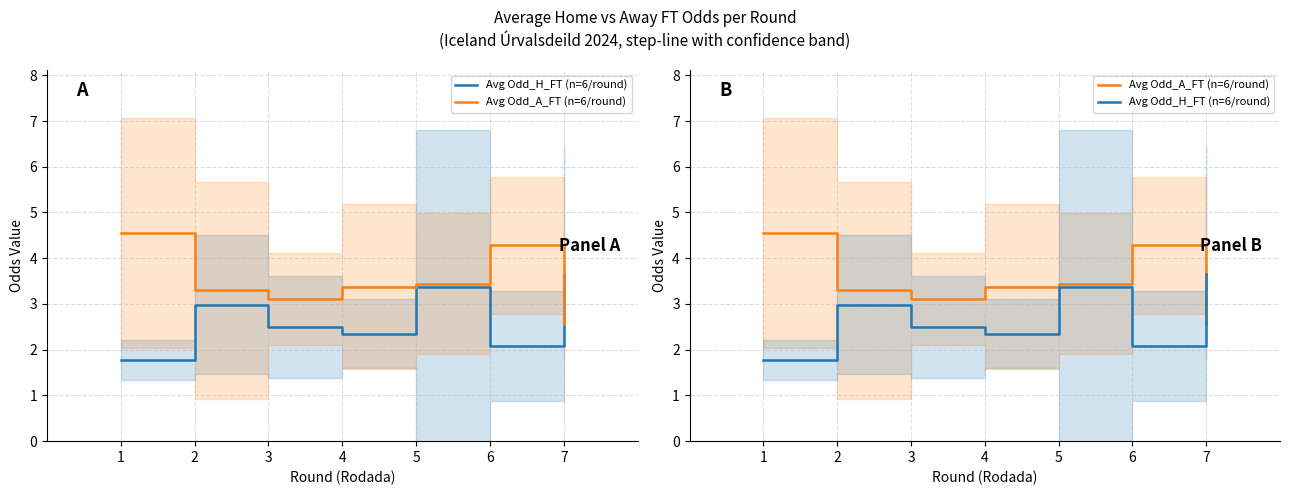

Reading right to left, extract all data points from this chart.

Avg Odd_H_FT (n=6/round): 3.7	2.1	3.4	2.4	2.5	3.0	1.8
Avg Odd_A_FT (n=6/round): 2.6	4.3	3.4	3.4	3.1	3.3	4.5